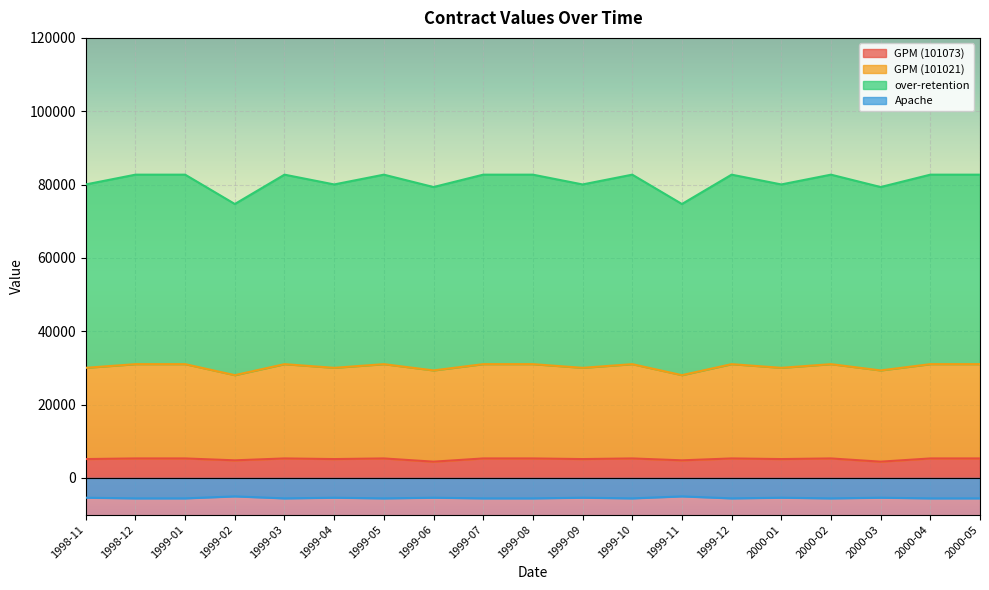

Where is the first local maximum for over-retention?

1999-03